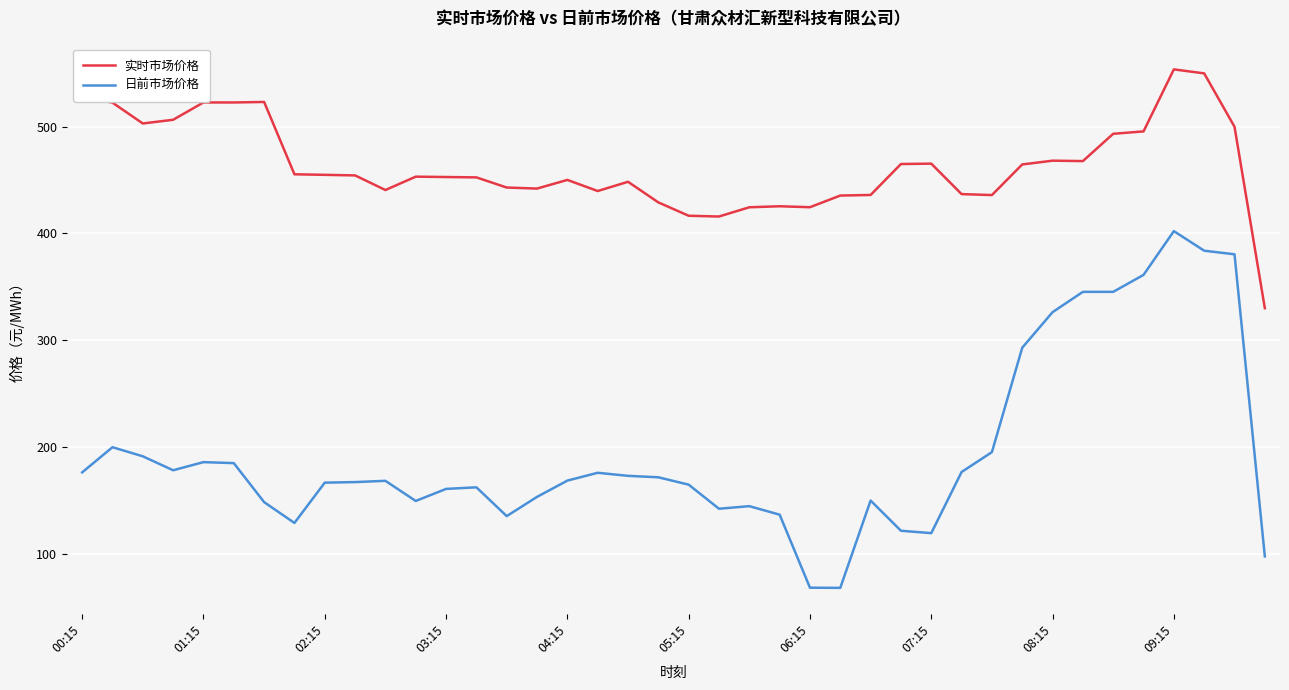

What are all the series names shown in the legend?

实时市场价格, 日前市场价格